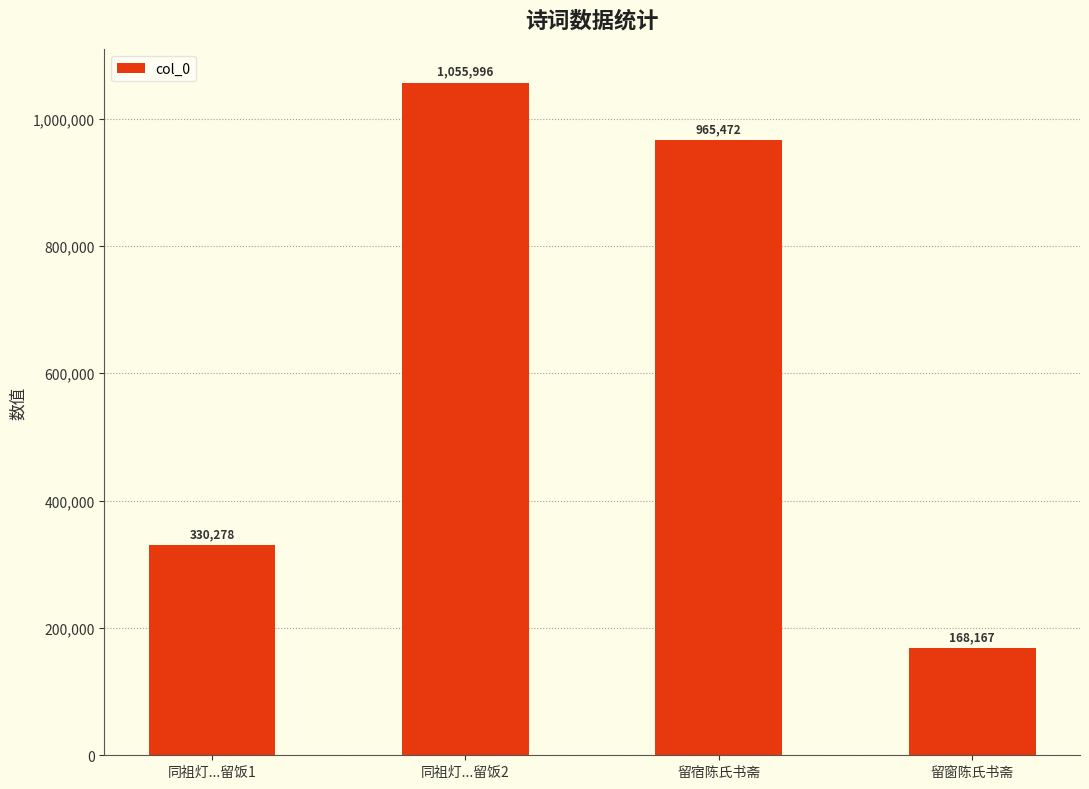

What position from the right is 同祖灯...留饭2?

3